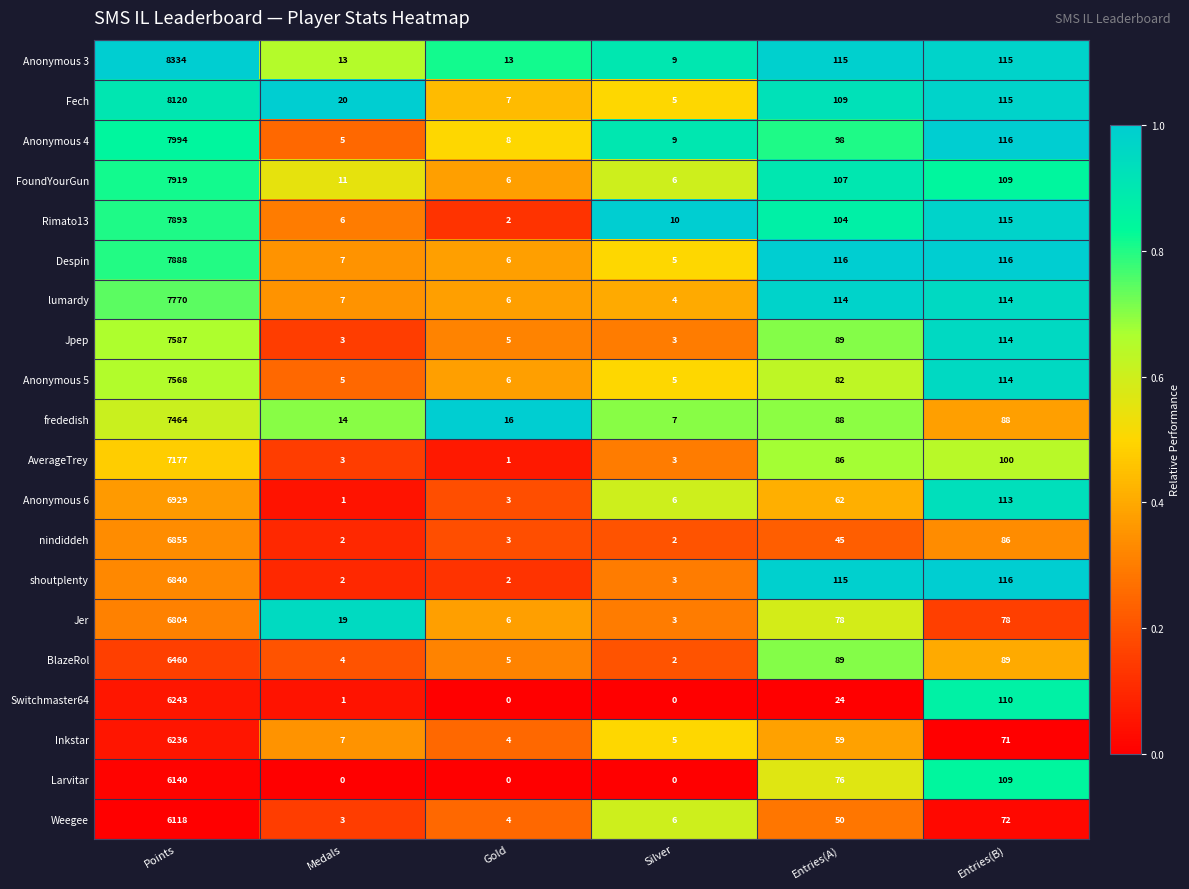

Rank the series by their maximum value, from highest to lowest.

Anonymous 3, Fech, Anonymous 4, FoundYourGun, Rimato13, Despin, lumardy, Jpep, Anonymous 5, frededish, AverageTrey, Anonymous 6, nindiddeh, shoutplenty, Jer, BlazeRol, Switchmaster64, Inkstar, Larvitar, Weegee